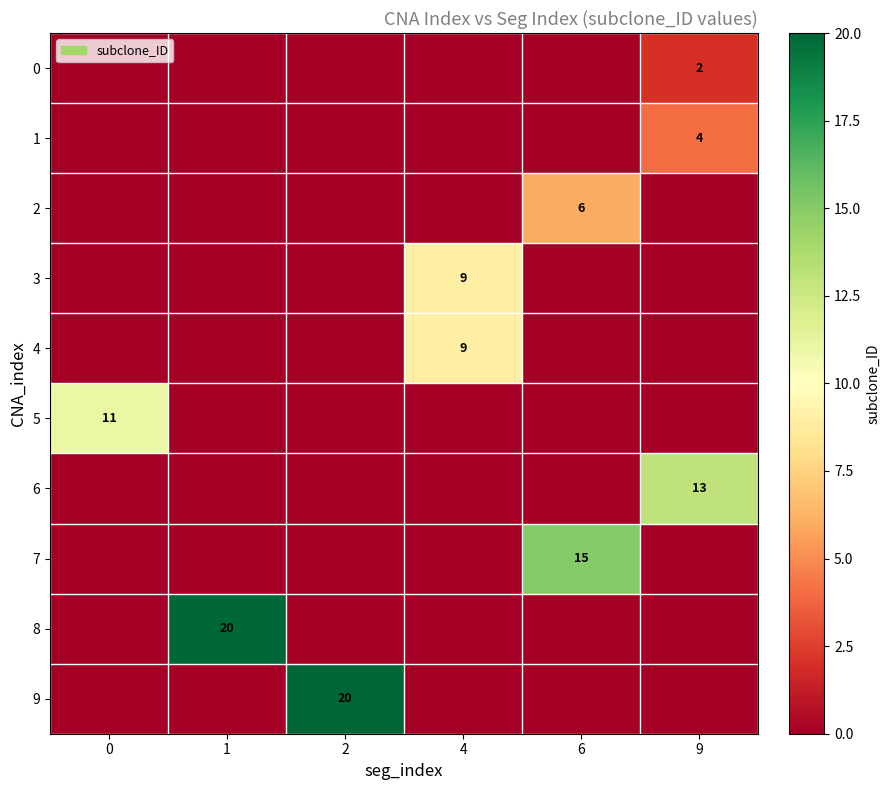

Is it true that 7 equals 15 at 6?

True